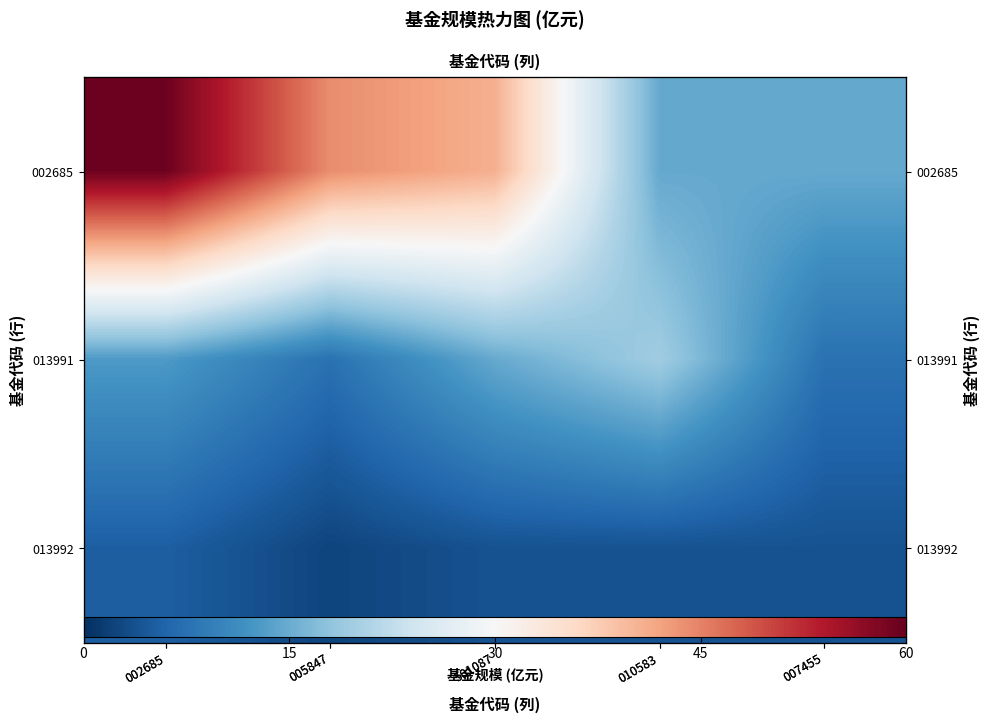

Which series changed the most between 010583 and 007455?

013991